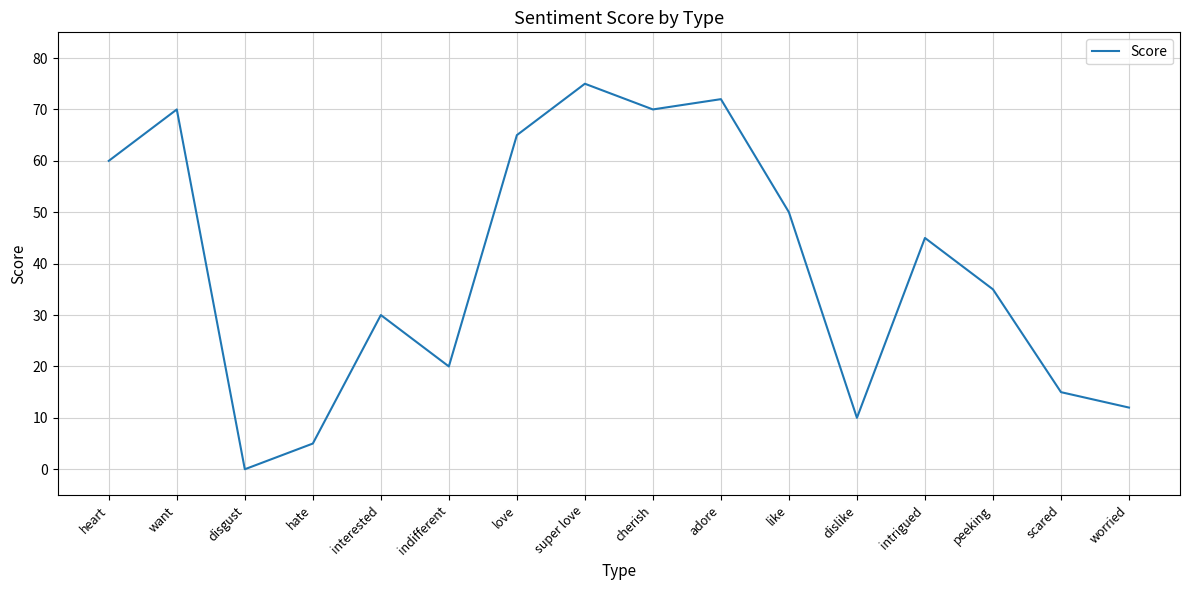

Count the number of data series in this chart.

1